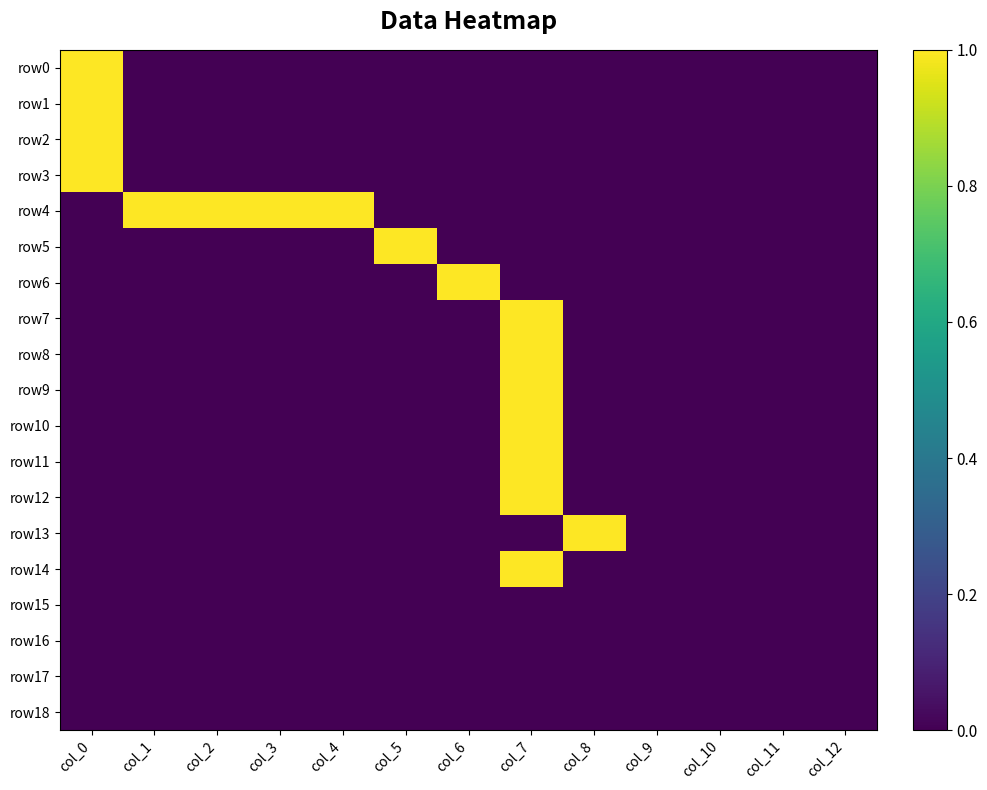

Reading left to right, list all the values displayed in this chart.

row0: col_0=1	col_1=0	col_2=0	col_3=0	col_4=0	col_5=0	col_6=0	col_7=0	col_8=0	col_9=0	col_10=0	col_11=0	col_12=0
row1: col_0=1	col_1=0	col_2=0	col_3=0	col_4=0	col_5=0	col_6=0	col_7=0	col_8=0	col_9=0	col_10=0	col_11=0	col_12=0
row2: col_0=1	col_1=0	col_2=0	col_3=0	col_4=0	col_5=0	col_6=0	col_7=0	col_8=0	col_9=0	col_10=0	col_11=0	col_12=0
row3: col_0=1	col_1=0	col_2=0	col_3=0	col_4=0	col_5=0	col_6=0	col_7=0	col_8=0	col_9=0	col_10=0	col_11=0	col_12=0
row4: col_0=0	col_1=1	col_2=1	col_3=1	col_4=1	col_5=0	col_6=0	col_7=0	col_8=0	col_9=0	col_10=0	col_11=0	col_12=0
row5: col_0=0	col_1=0	col_2=0	col_3=0	col_4=0	col_5=1	col_6=0	col_7=0	col_8=0	col_9=0	col_10=0	col_11=0	col_12=0
row6: col_0=0	col_1=0	col_2=0	col_3=0	col_4=0	col_5=0	col_6=1	col_7=0	col_8=0	col_9=0	col_10=0	col_11=0	col_12=0
row7: col_0=0	col_1=0	col_2=0	col_3=0	col_4=0	col_5=0	col_6=0	col_7=1	col_8=0	col_9=0	col_10=0	col_11=0	col_12=0
row8: col_0=0	col_1=0	col_2=0	col_3=0	col_4=0	col_5=0	col_6=0	col_7=1	col_8=0	col_9=0	col_10=0	col_11=0	col_12=0
row9: col_0=0	col_1=0	col_2=0	col_3=0	col_4=0	col_5=0	col_6=0	col_7=1	col_8=0	col_9=0	col_10=0	col_11=0	col_12=0
row10: col_0=0	col_1=0	col_2=0	col_3=0	col_4=0	col_5=0	col_6=0	col_7=1	col_8=0	col_9=0	col_10=0	col_11=0	col_12=0
row11: col_0=0	col_1=0	col_2=0	col_3=0	col_4=0	col_5=0	col_6=0	col_7=1	col_8=0	col_9=0	col_10=0	col_11=0	col_12=0
row12: col_0=0	col_1=0	col_2=0	col_3=0	col_4=0	col_5=0	col_6=0	col_7=1	col_8=0	col_9=0	col_10=0	col_11=0	col_12=0
row13: col_0=0	col_1=0	col_2=0	col_3=0	col_4=0	col_5=0	col_6=0	col_7=0	col_8=1	col_9=0	col_10=0	col_11=0	col_12=0
row14: col_0=0	col_1=0	col_2=0	col_3=0	col_4=0	col_5=0	col_6=0	col_7=1	col_8=0	col_9=0	col_10=0	col_11=0	col_12=0
row15: col_0=0	col_1=0	col_2=0	col_3=0	col_4=0	col_5=0	col_6=0	col_7=0	col_8=0	col_9=0	col_10=0	col_11=0	col_12=0
row16: col_0=0	col_1=0	col_2=0	col_3=0	col_4=0	col_5=0	col_6=0	col_7=0	col_8=0	col_9=0	col_10=0	col_11=0	col_12=0
row17: col_0=0	col_1=0	col_2=0	col_3=0	col_4=0	col_5=0	col_6=0	col_7=0	col_8=0	col_9=0	col_10=0	col_11=0	col_12=0
row18: col_0=0	col_1=0	col_2=0	col_3=0	col_4=0	col_5=0	col_6=0	col_7=0	col_8=0	col_9=0	col_10=0	col_11=0	col_12=0